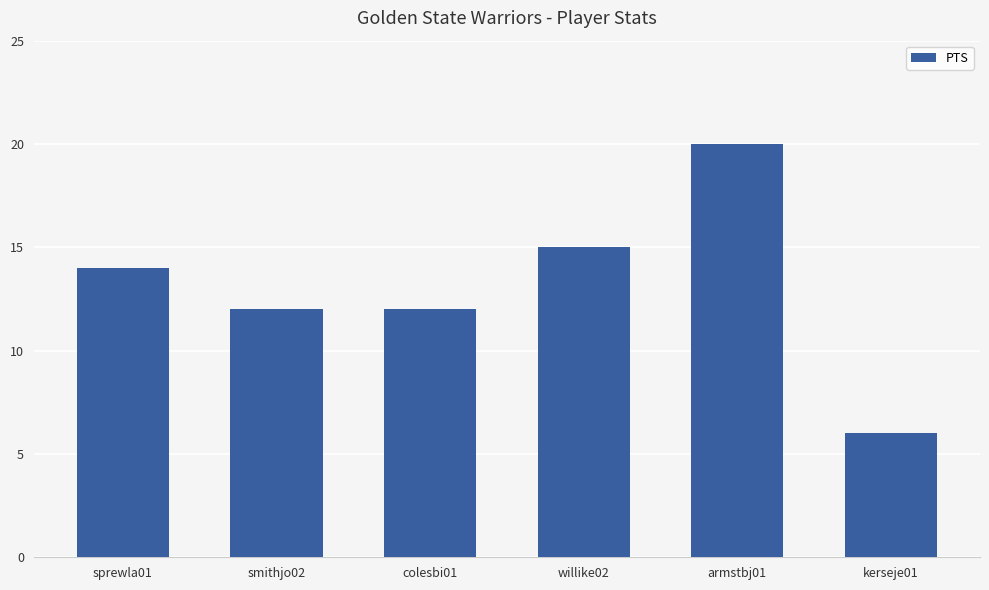

The value at smithjo02 is 20. True or false?

False